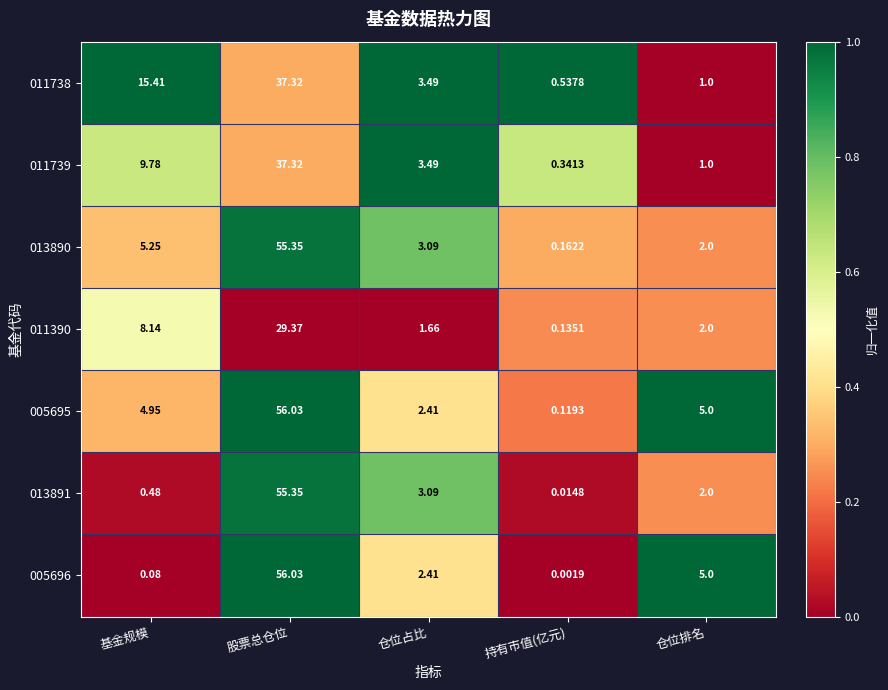

Rank the categories by 011738 value from lowest to highest.

持有市值(亿元), 仓位排名, 仓位占比, 基金规模, 股票总仓位